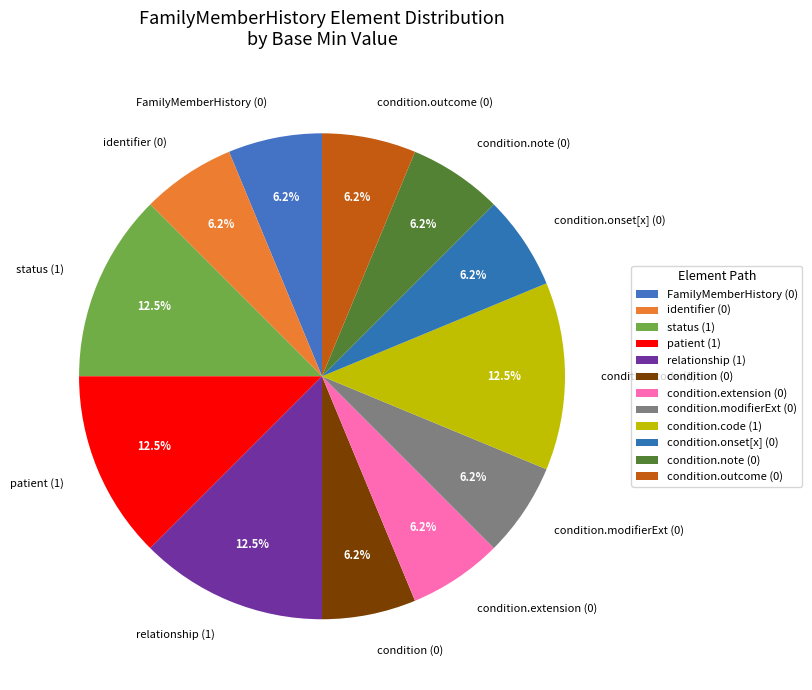

Do status (1) and condition (0) together represent more than half of the pie?

No